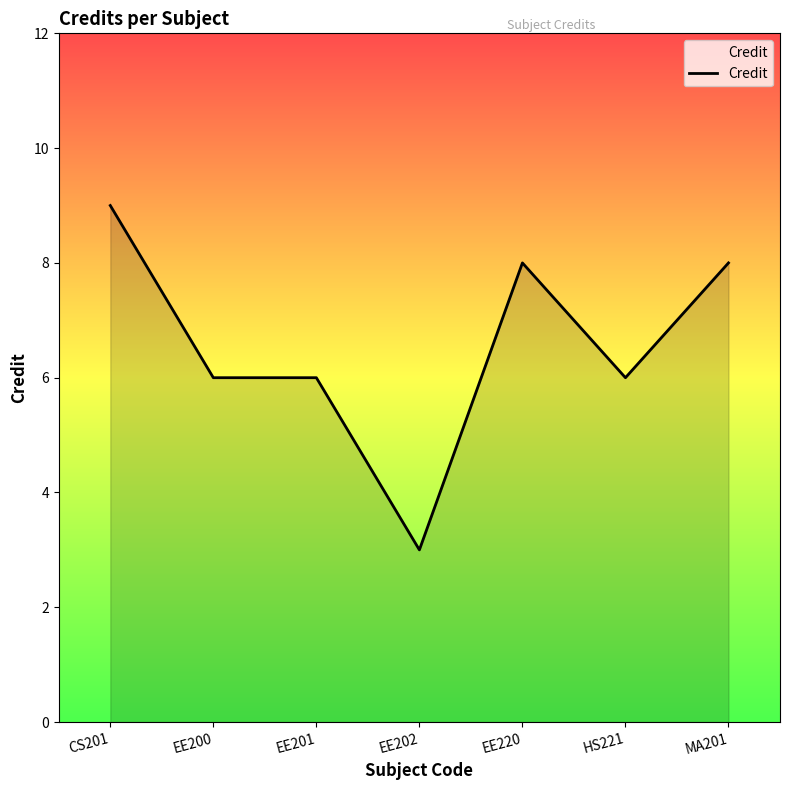

True or false: there are more than 0 points higher than both neighbors.

True